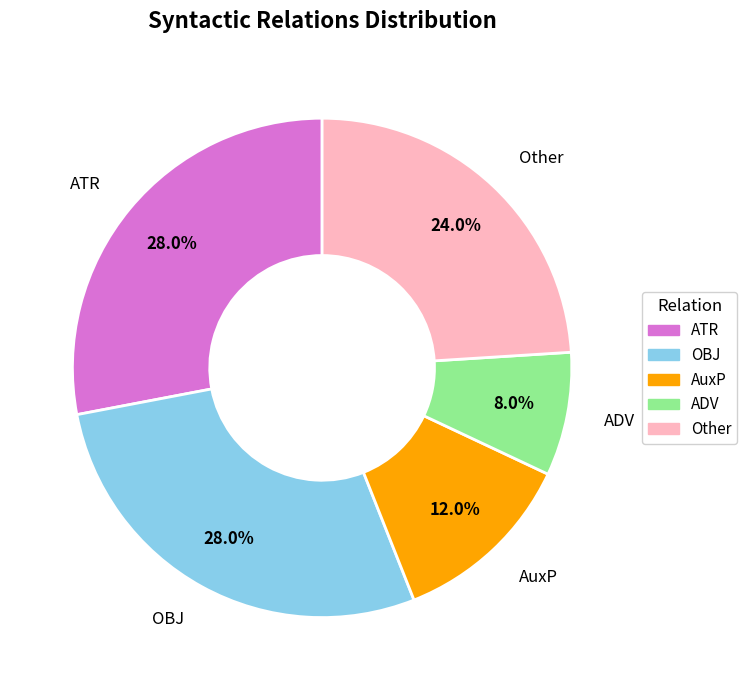

Is there any slice that represents more than half of the pie?

No